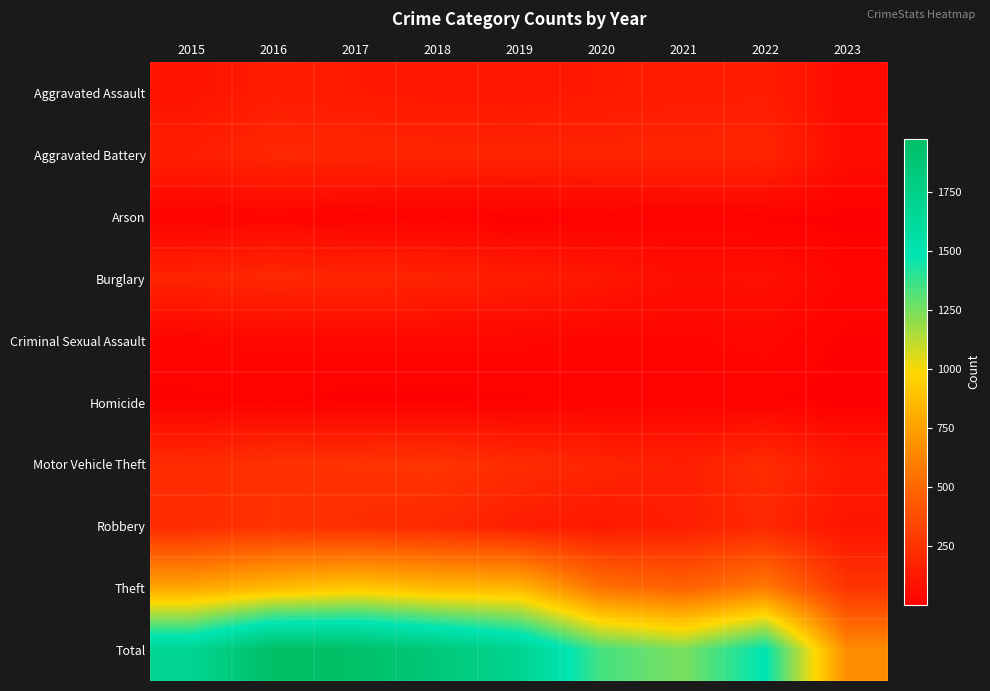

Reading left to right, transcribe all the data shown in this chart.

Aggravated Assault: 2015=95	2016=146	2017=131	2018=119	2019=113	2020=131	2021=142	2022=146	2023=54
Aggravated Battery: 2015=154	2016=196	2017=191	2018=183	2019=182	2020=180	2021=182	2022=190	2023=65
Arson: 2015=15	2016=25	2017=12	2018=8	2019=6	2020=12	2021=17	2022=11	2023=8
Burglary: 2015=178	2016=201	2017=189	2018=176	2019=143	2020=116	2021=71	2022=81	2023=30
Criminal Sexual Assault: 2015=31	2016=39	2017=39	2018=38	2019=37	2020=28	2021=30	2022=39	2023=12
Homicide: 2015=13	2016=18	2017=8	2018=8	2019=14	2020=22	2021=20	2022=20	2023=3
Motor Vehicle Theft: 2015=211	2016=245	2017=247	2018=256	2019=216	2020=184	2021=156	2022=218	2023=127
Robbery: 2015=212	2016=247	2017=224	2018=204	2019=150	2020=124	2021=153	2022=196	2023=104
Theft: 2015=774	2016=858	2017=916	2018=856	2019=841	2020=551	2021=474	2022=590	2023=262
Total: 2015=1683	2016=1975	2017=1957	2018=1848	2019=1702	2020=1348	2021=1245	2022=1491	2023=665